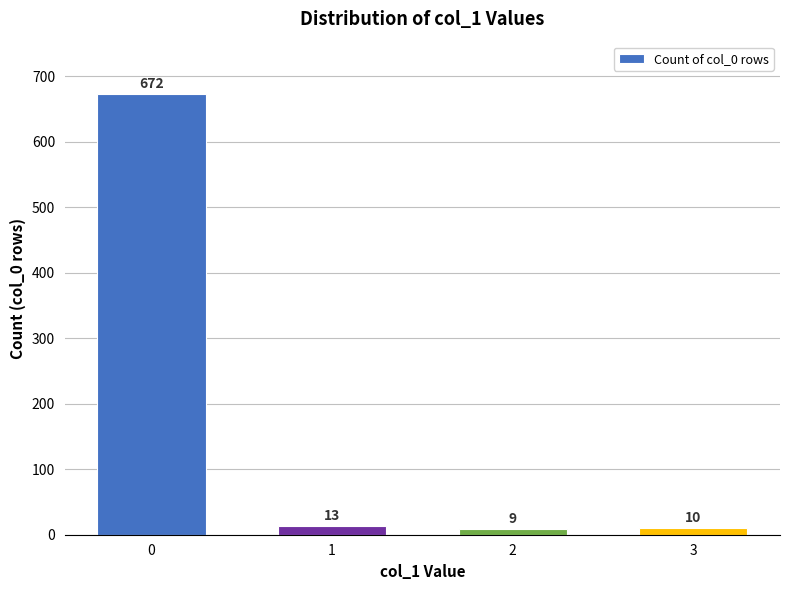

List the labels in order of value, smallest first.

2, 3, 1, 0